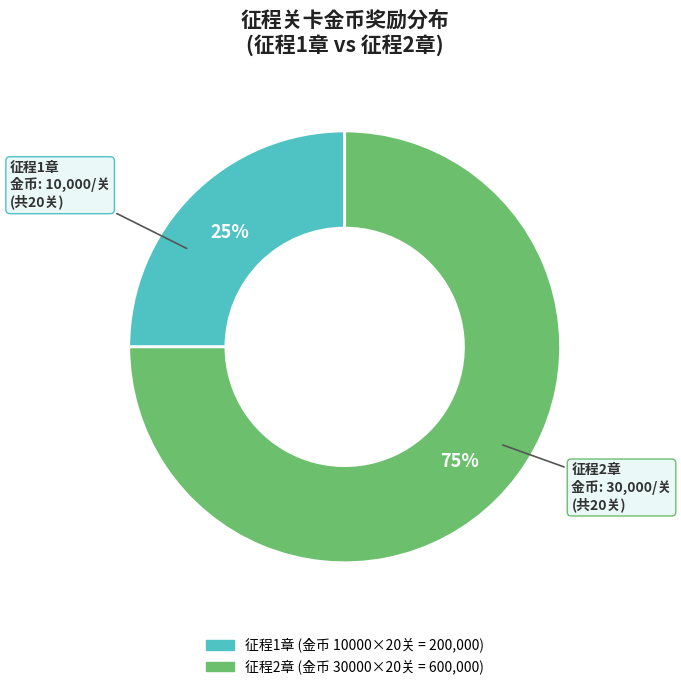

To the nearest percent, what is the difference between the largest and smallest slice percentages?

50%